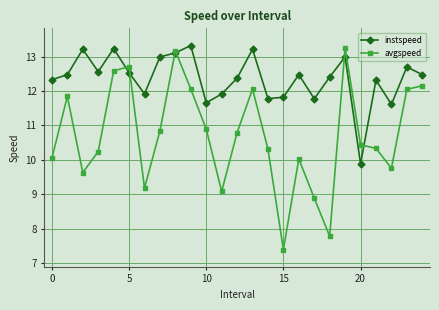

What is the difference between the maximum and second lowest values in the avgspeed series?

5.5